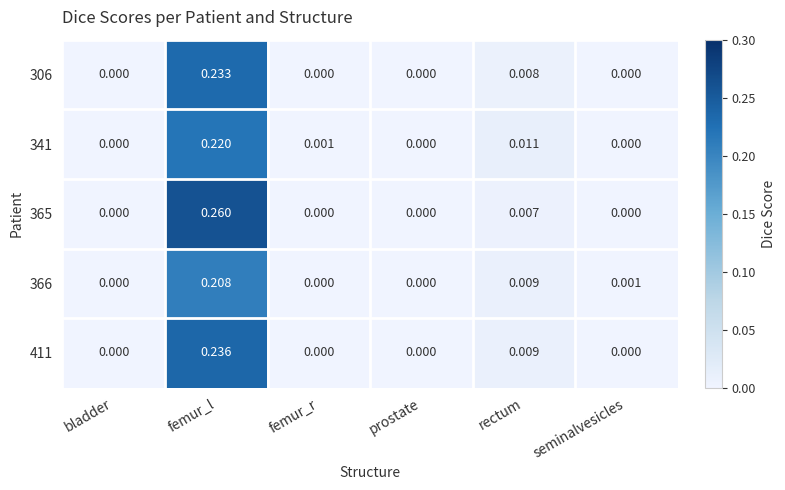

At which category is the sum across all series the highest?

femur_l